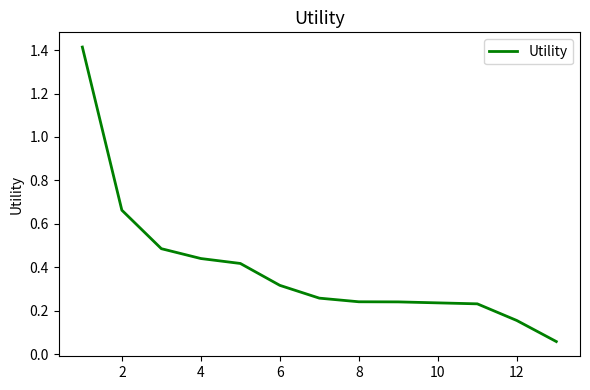

What is the greatest value displayed?

1.4